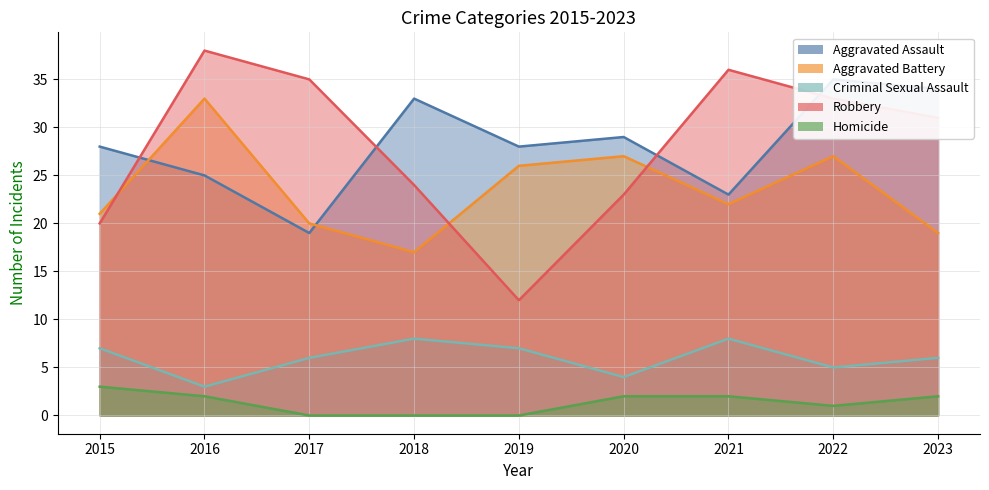

Reading right to left, what are all the values shown in this chart?

Aggravated Assault: 34	35	23	29	28	33	19	25	28
Aggravated Battery: 19	27	22	27	26	17	20	33	21
Criminal Sexual Assault: 6	5	8	4	7	8	6	3	7
Robbery: 31	33	36	23	12	24	35	38	20
Homicide: 2	1	2	2	0	0	0	2	3